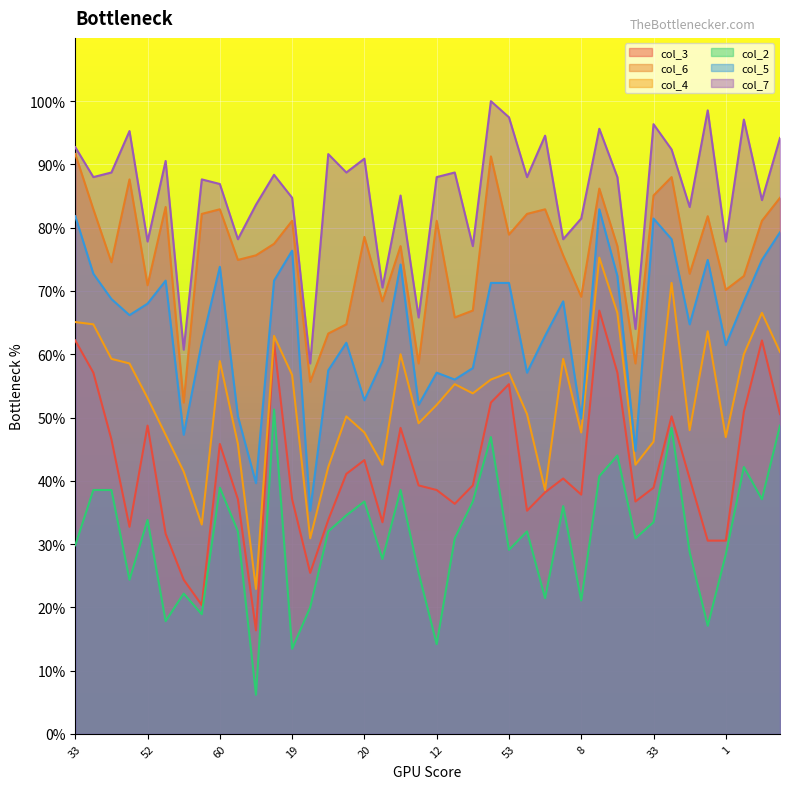

Which series has the widest spread of values?

col_4